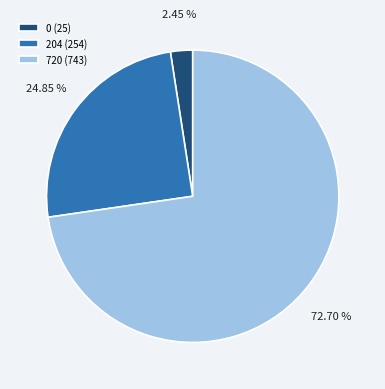

What is the ratio of the value at 204 (254) to the value at 720 (743)?

0.3